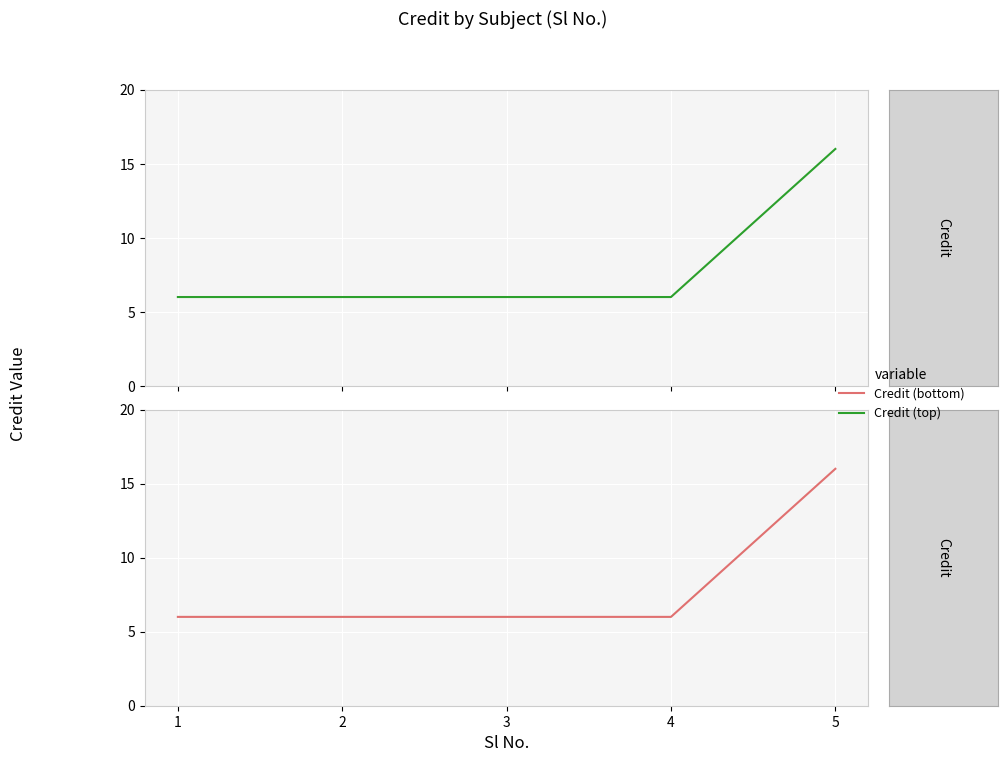

What is the difference between the maximum and minimum values in the Credit series?

10